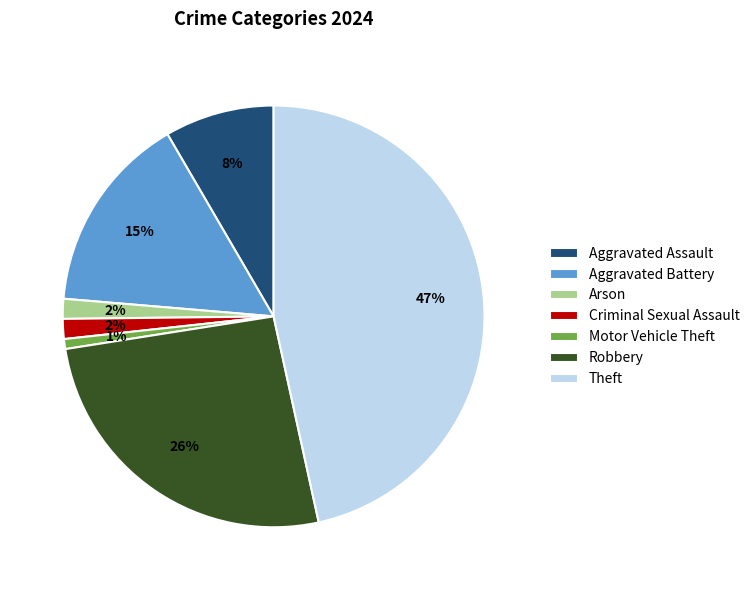

Combined, do Robbery and Arson account for over 50%?

No